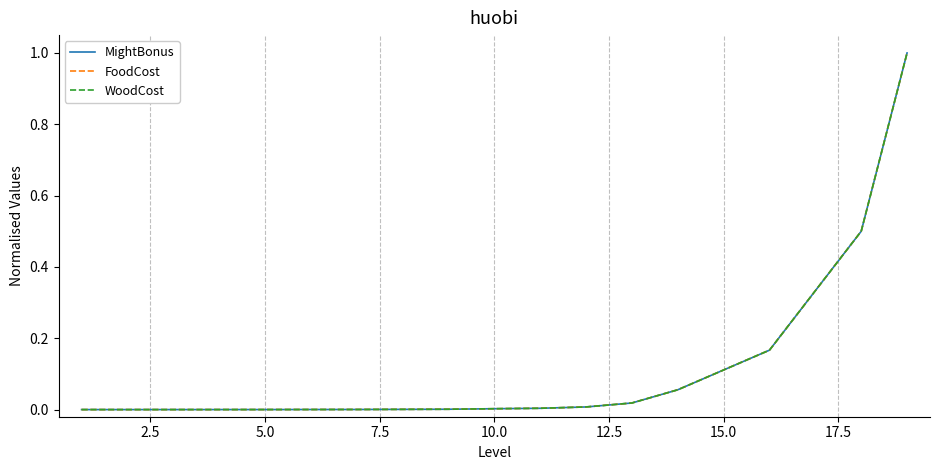

List the series in order of their overall mean, highest first.

WoodCost, MightBonus, FoodCost